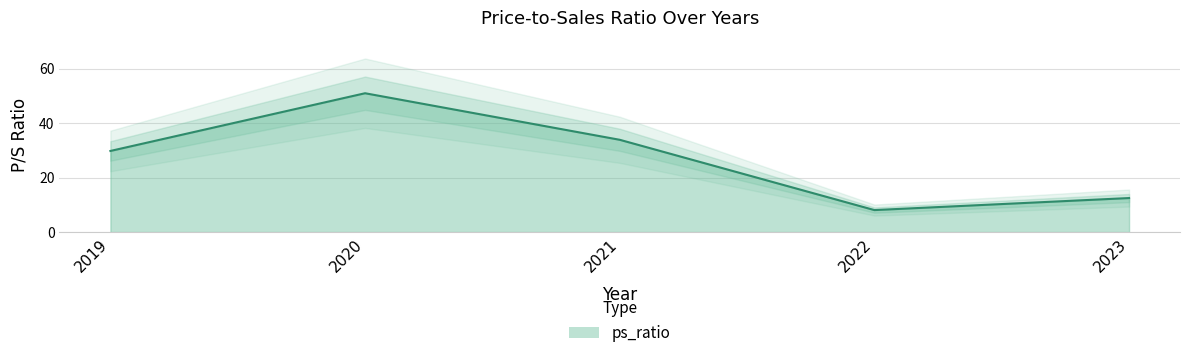

What is the approximate value at 2020?

51.0